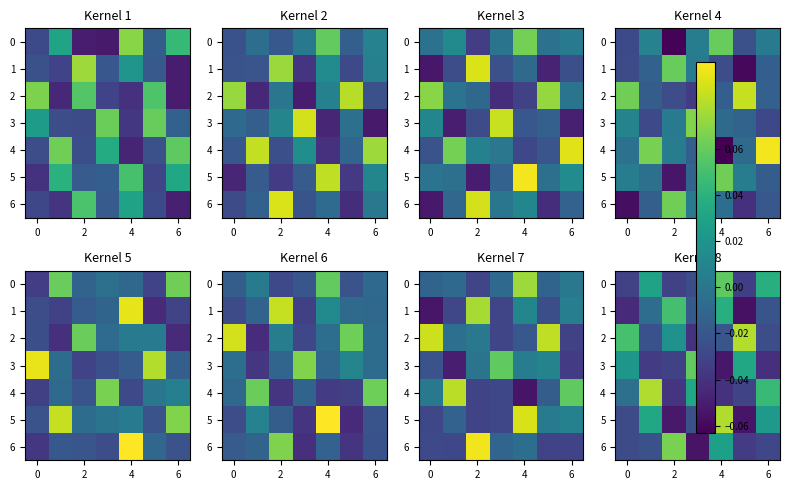

Which category has the highest value in the row_1 series?

2